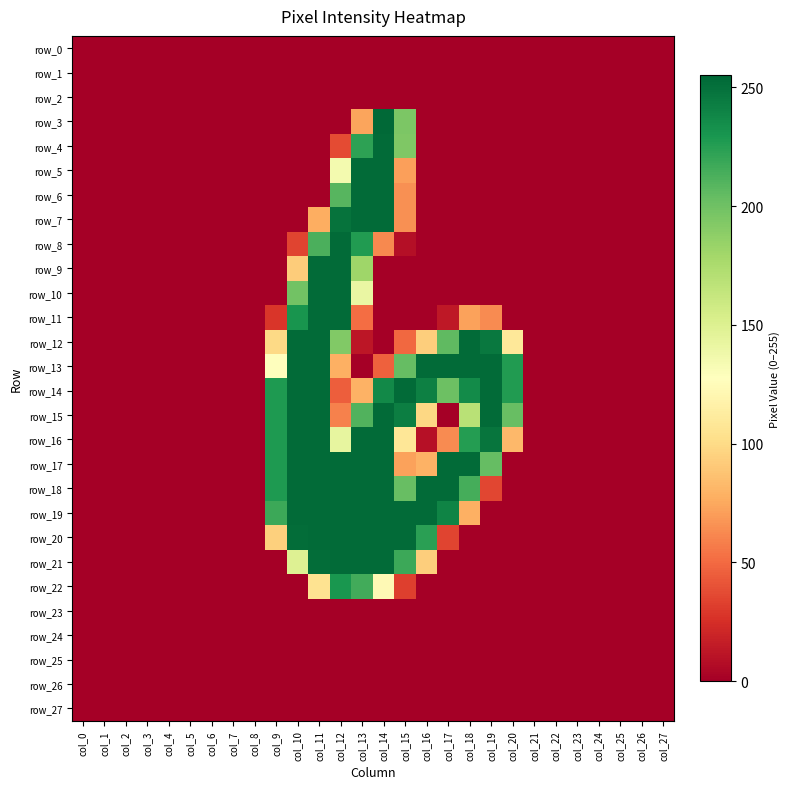

Rank the series by their maximum value, from highest to lowest.

row_3, row_4, row_5, row_6, row_7, row_8, row_9, row_10, row_11, row_12, row_13, row_14, row_15, row_16, row_17, row_18, row_19, row_20, row_21, row_22, row_0, row_1, row_2, row_23, row_24, row_25, row_26, row_27